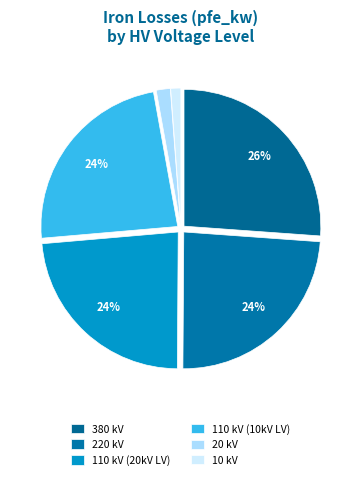

How many segments does this pie chart have?

6